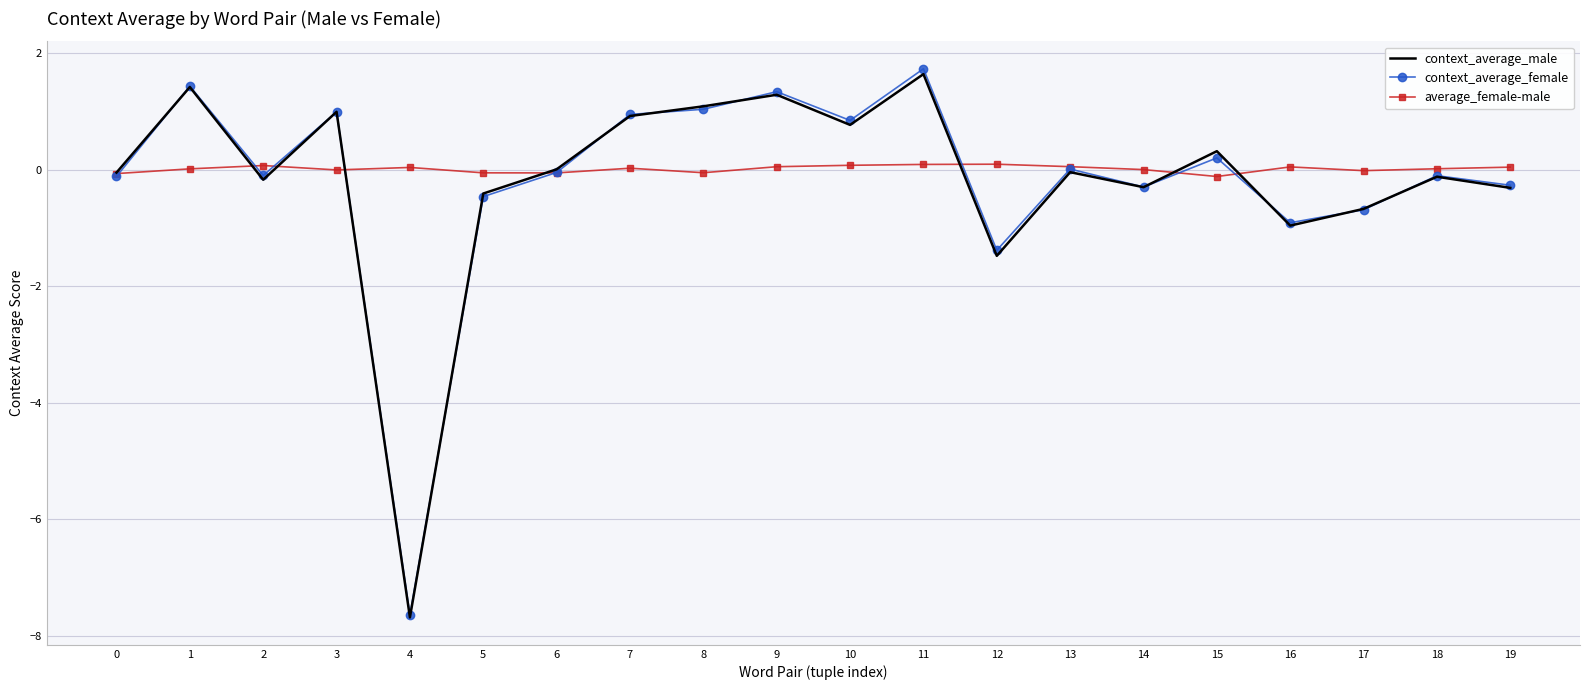

What is the highest value of the context_average_female series?

1.7